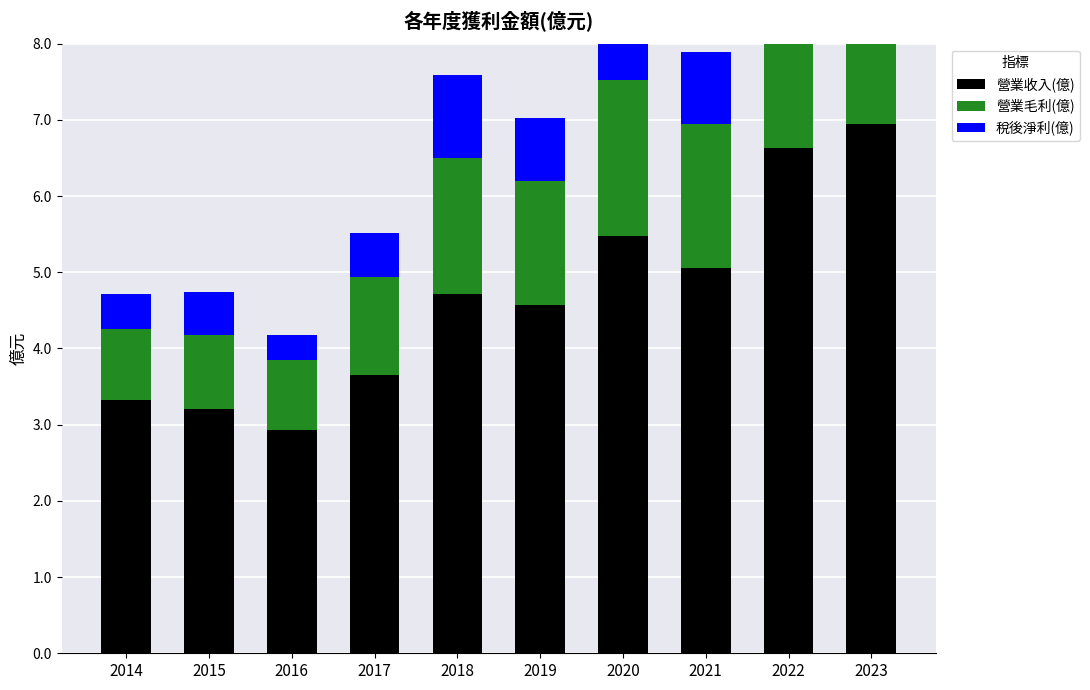

Which series has the largest total across all categories?

營業收入(億)